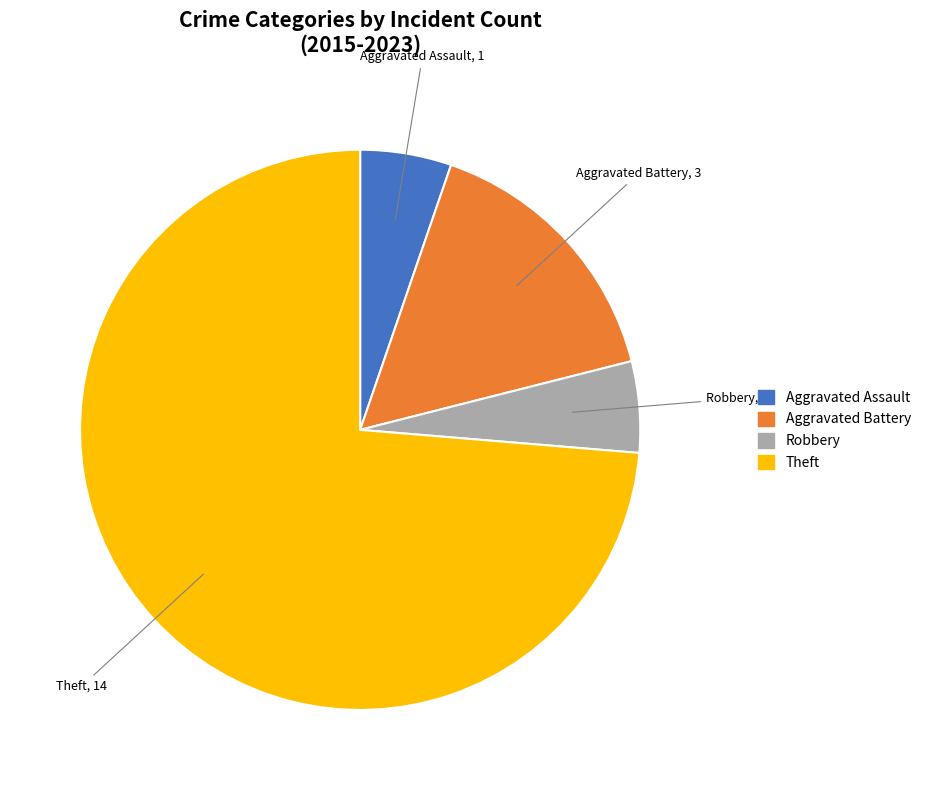

What is the largest slice in the pie chart?

Theft